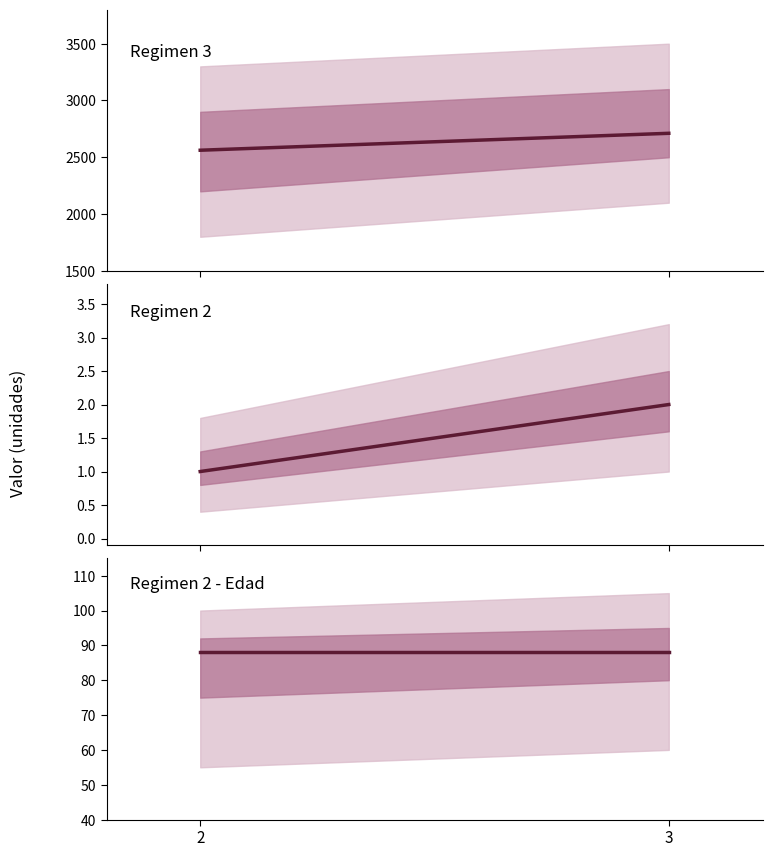

At which category is the sum across all series the highest?

3